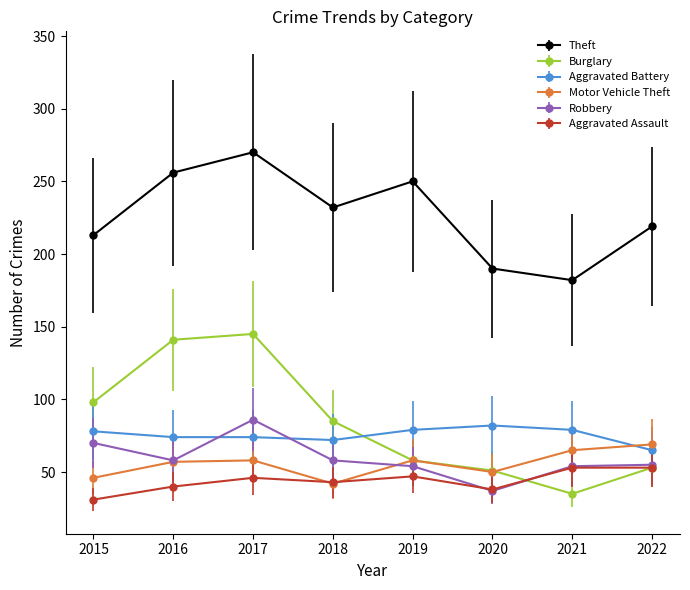

What is the minimum value shown in the chart?

31